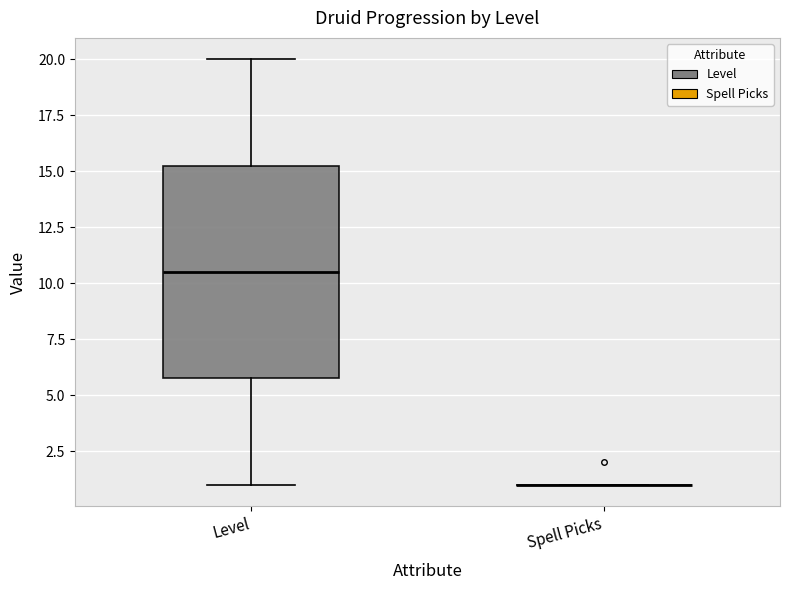

Which box is the tallest, from its lower edge to its upper edge?

Level